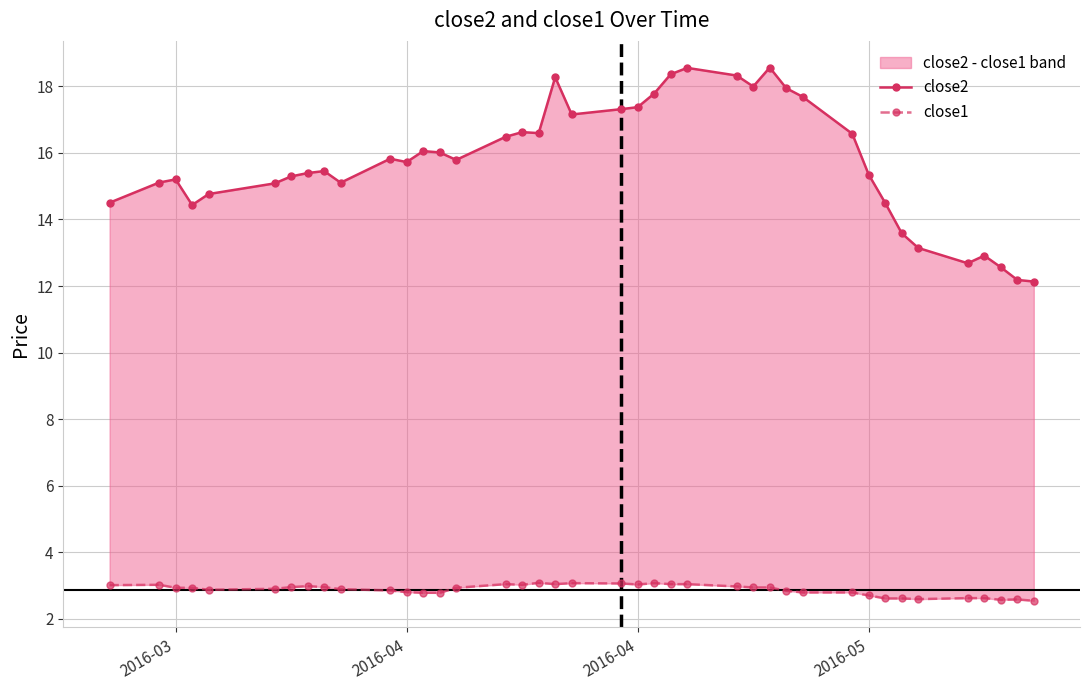

How many data points does each series have?

40